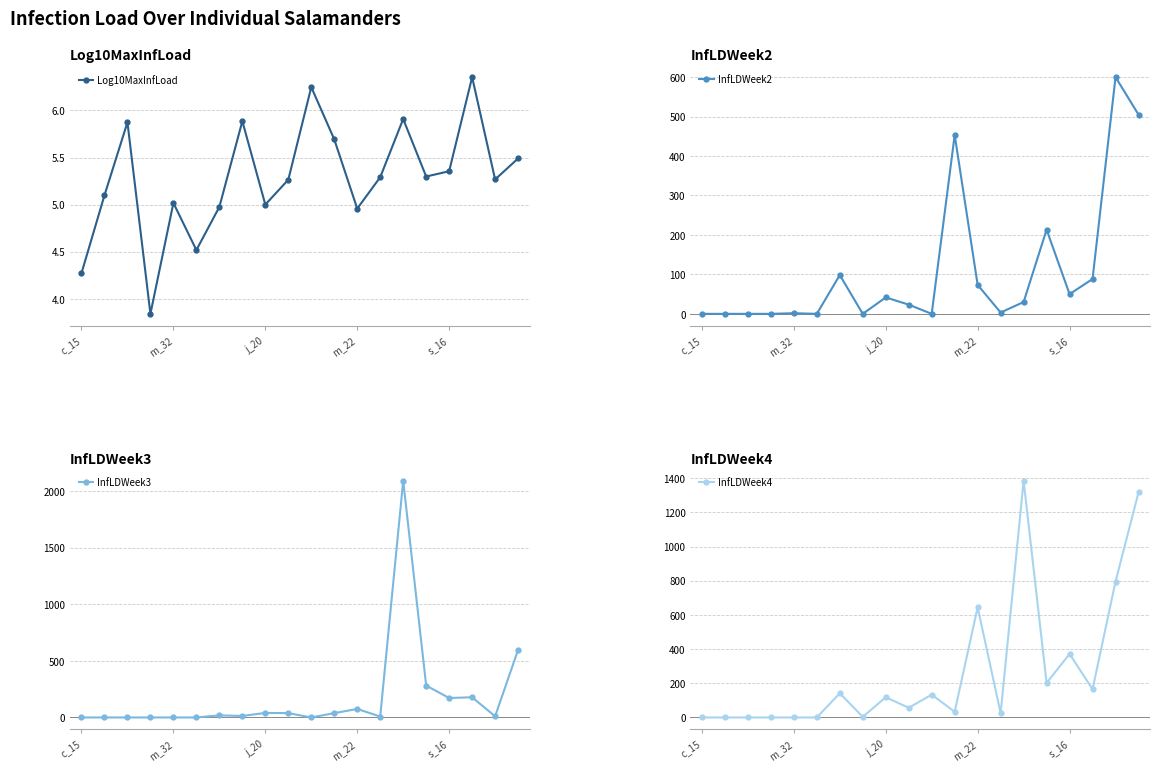

Which category has the lowest value in the InfLDWeek4 series?

c_15